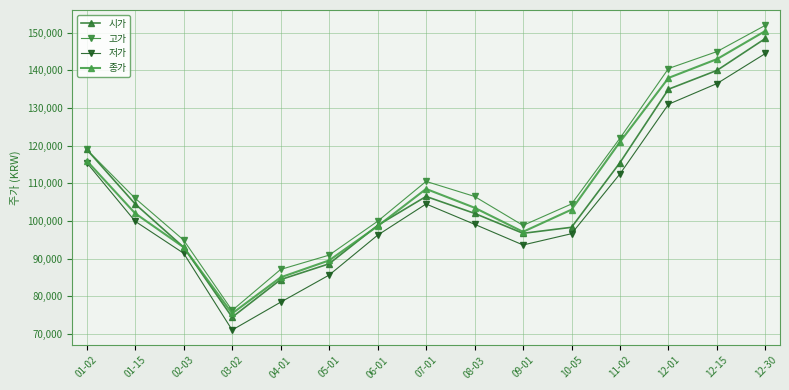

List the series in order of their peak value, highest first.

고가, 종가, 시가, 저가